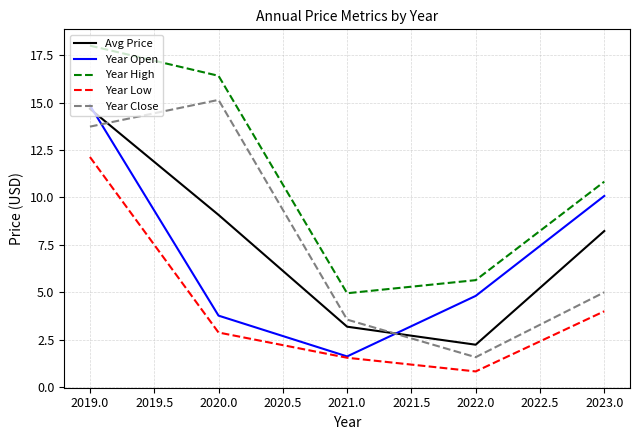

Where is the first local minimum for Year Low?

2022.0